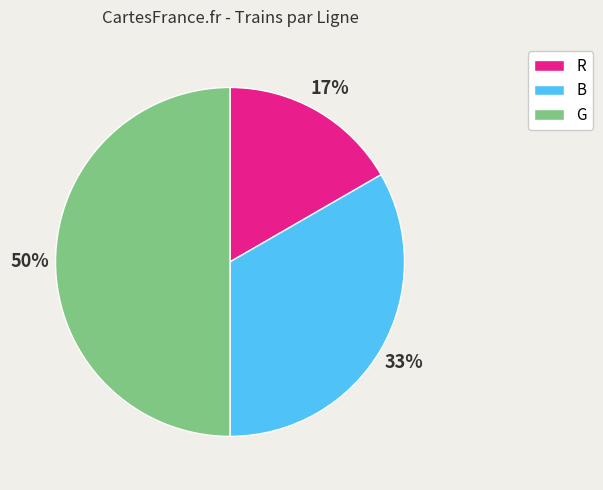

Rank the categories by value from lowest to highest.

R, B, G